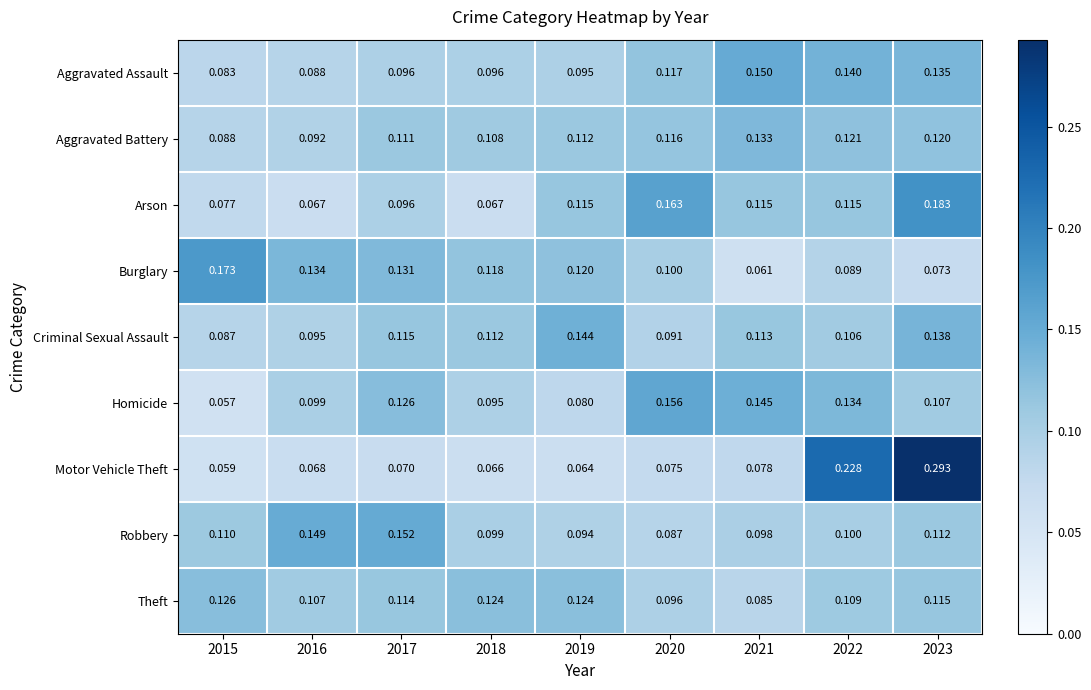

Is the value of Arson at 2018 greater than the value of Aggravated Battery at 2016?

No